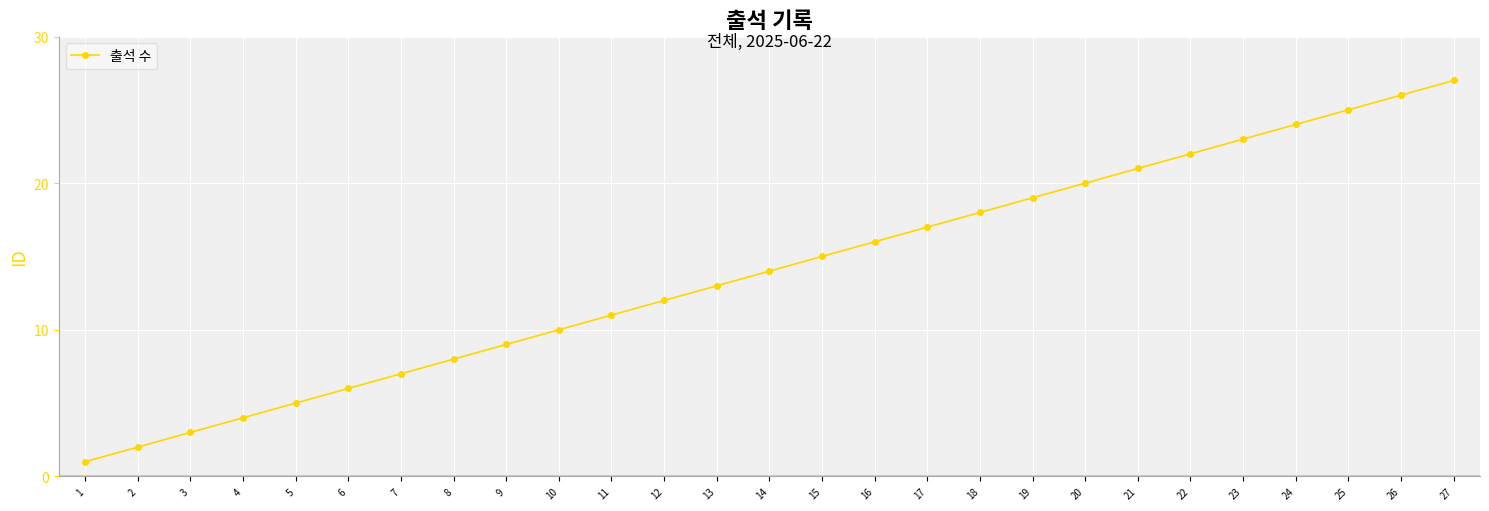

List the labels in order of value, largest first.

27, 26, 25, 24, 23, 22, 21, 20, 19, 18, 17, 16, 15, 14, 13, 12, 11, 10, 9, 8, 7, 6, 5, 4, 3, 2, 1